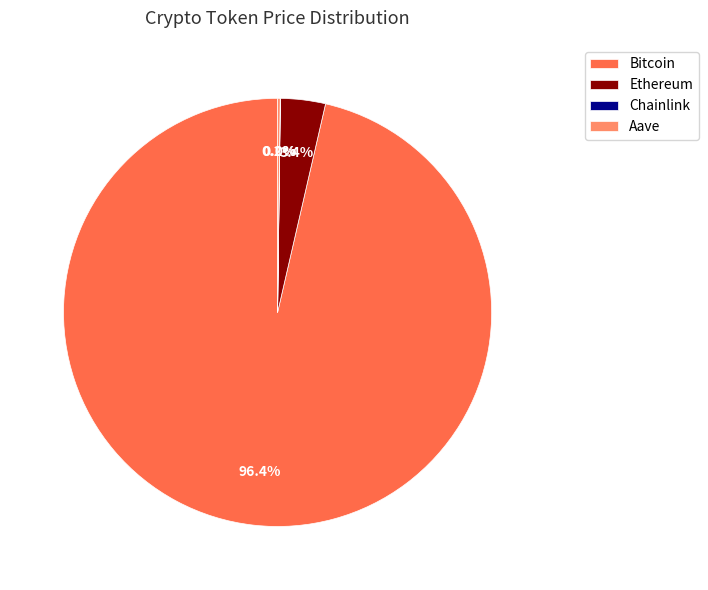

Does Ethereum represent more than half of the total?

No